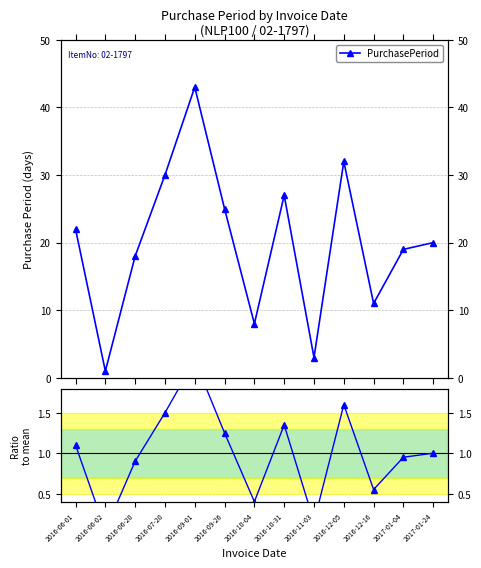

The PurchasePeriod series shows 1.3 at 2016-11-03. True or false?

False